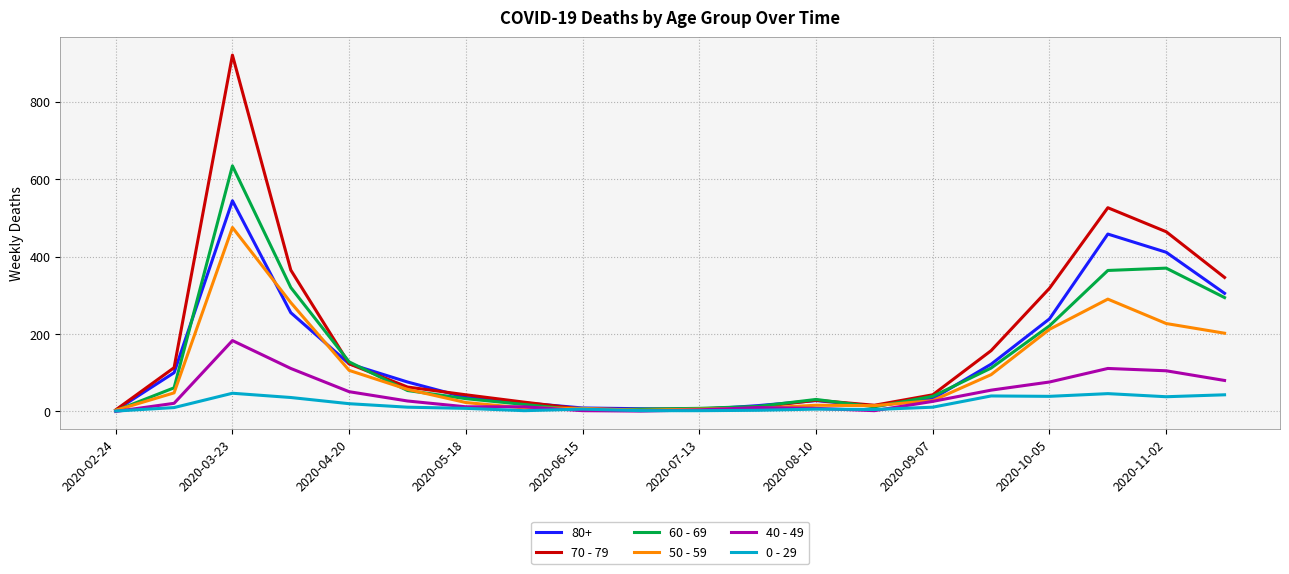

List the series in order of their peak value, lowest first.

0 - 29, 40 - 49, 50 - 59, 80+, 60 - 69, 70 - 79